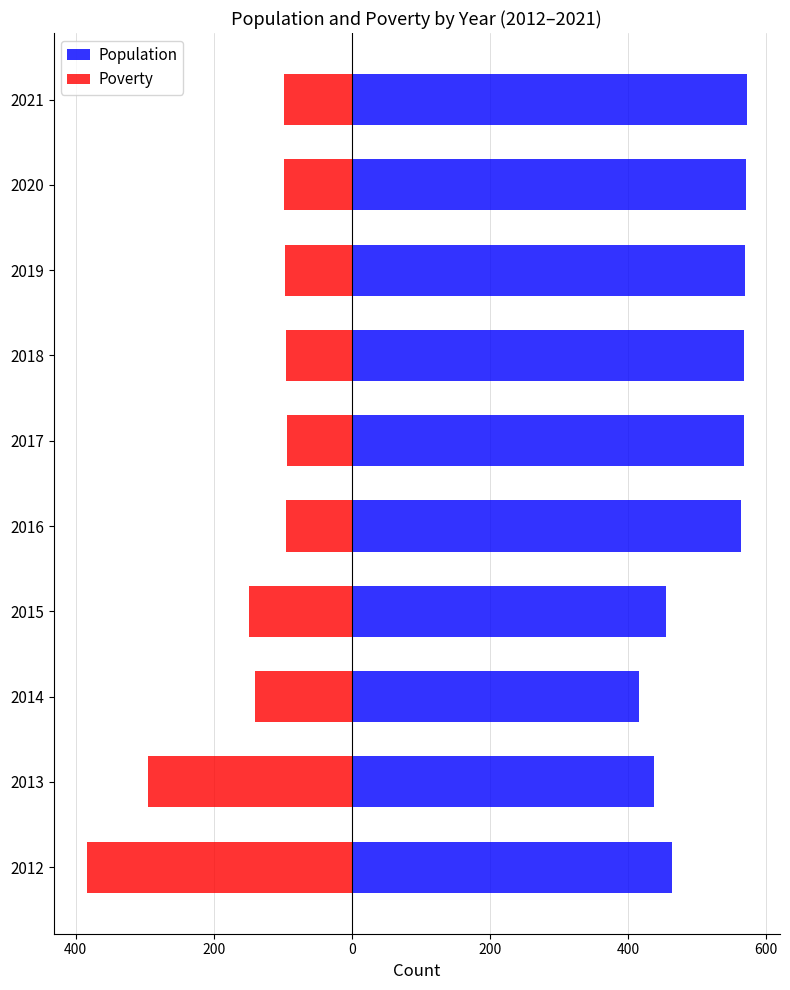

Which series has the largest total across all categories?

Population